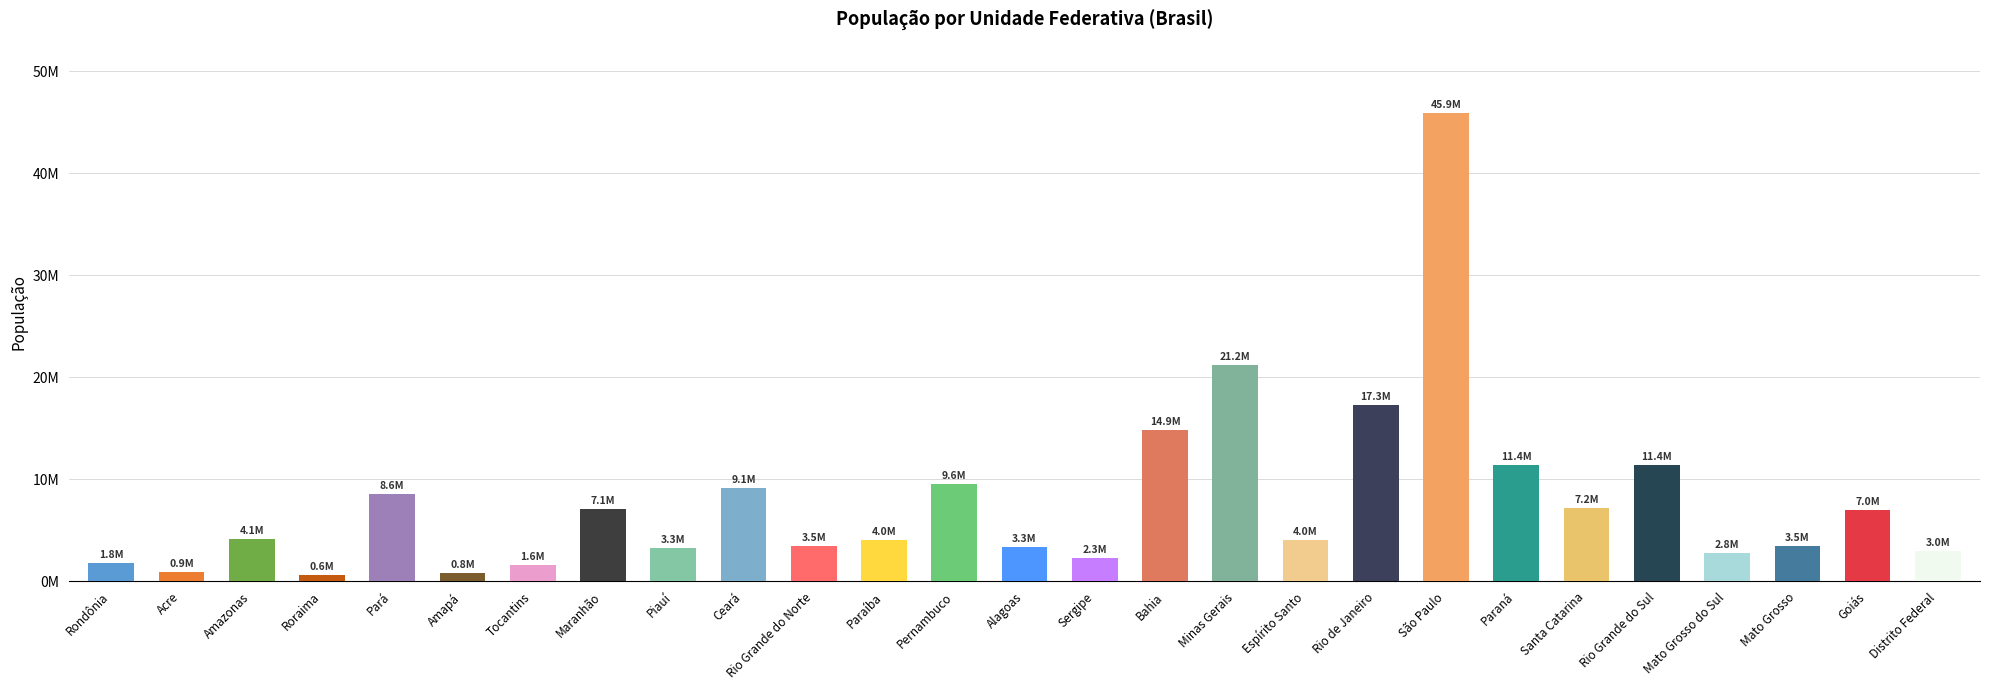

Does the chart contain any negative values?

No